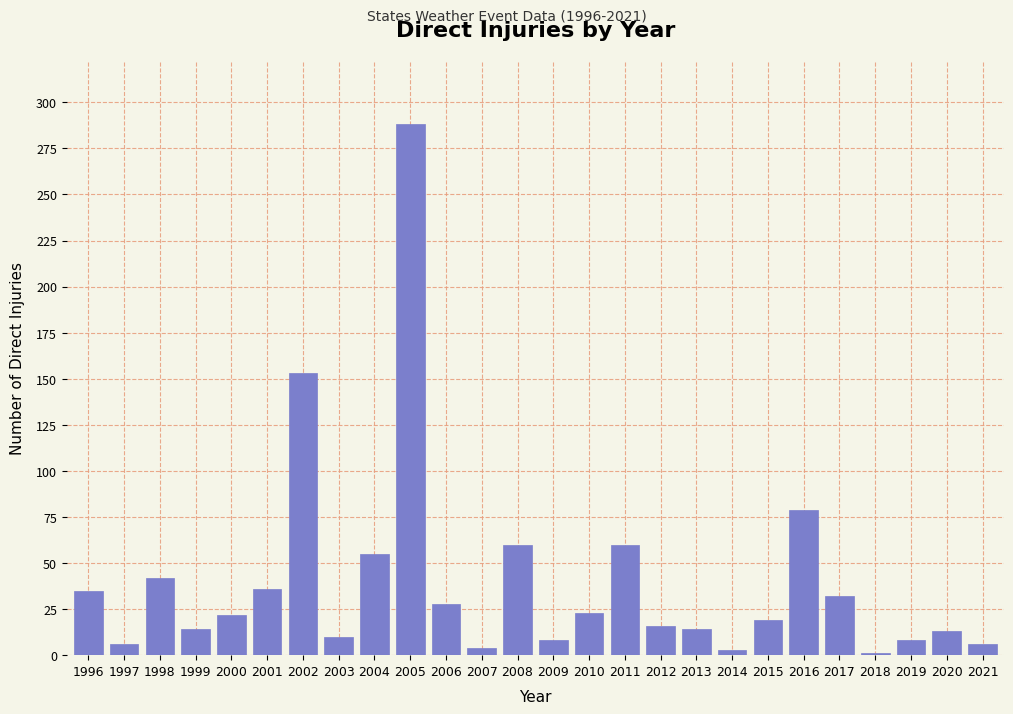

Where is the data nearest to the value 144?

2002